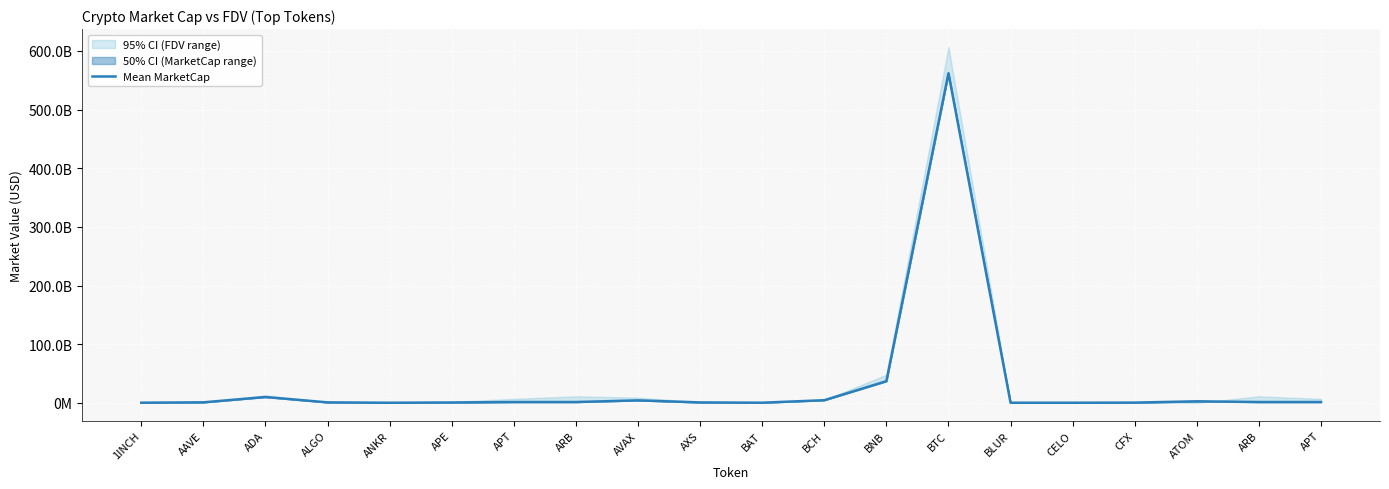

How many points are lower than both their immediate neighbors (excluding endpoints)?

5